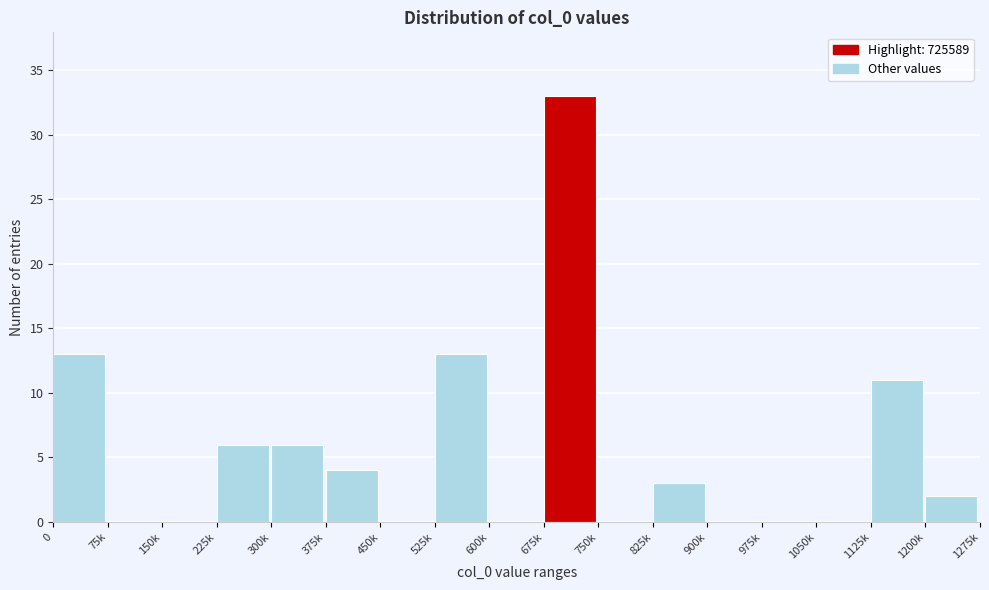

Reading left to right, transcribe all the data shown in this chart.

0=13	75k=0	150k=0	225k=6	300k=6	375k=4	450k=0	525k=13	600k=0	675k=33	750k=0	825k=3	900k=0	975k=0	1050k=0	1125k=11	1200k=2